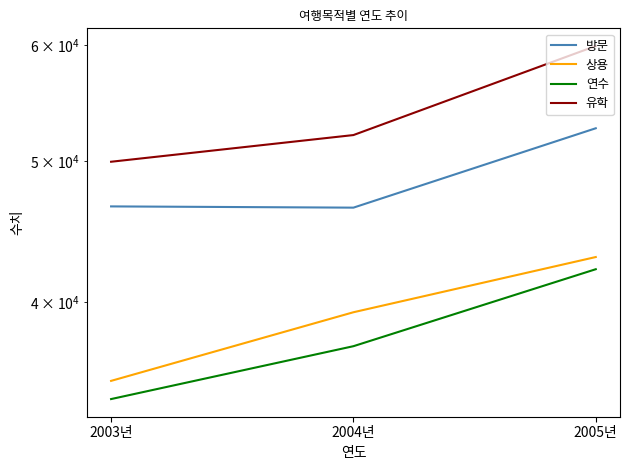

At which label does 유학 reach its minimum?

2003년